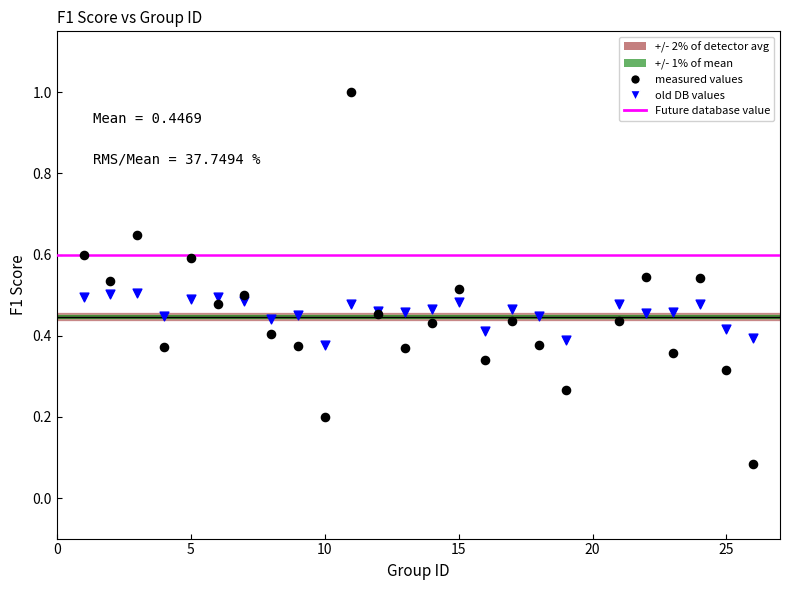

Which series contains the highest Y value?

measured values